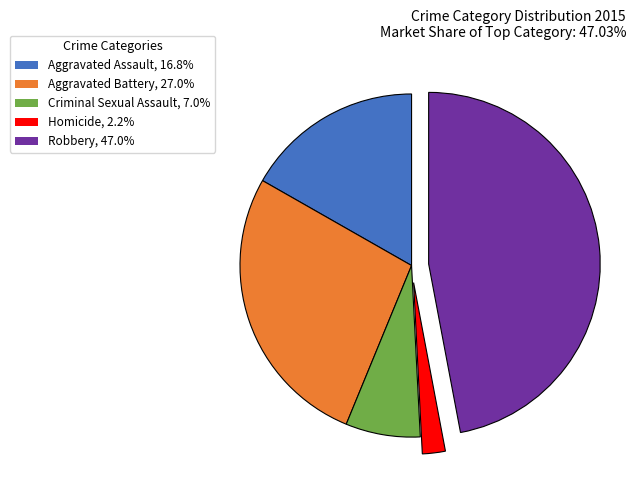

Rank the categories by value from highest to lowest.

Robbery, Aggravated Battery, Aggravated Assault, Criminal Sexual Assault, Homicide